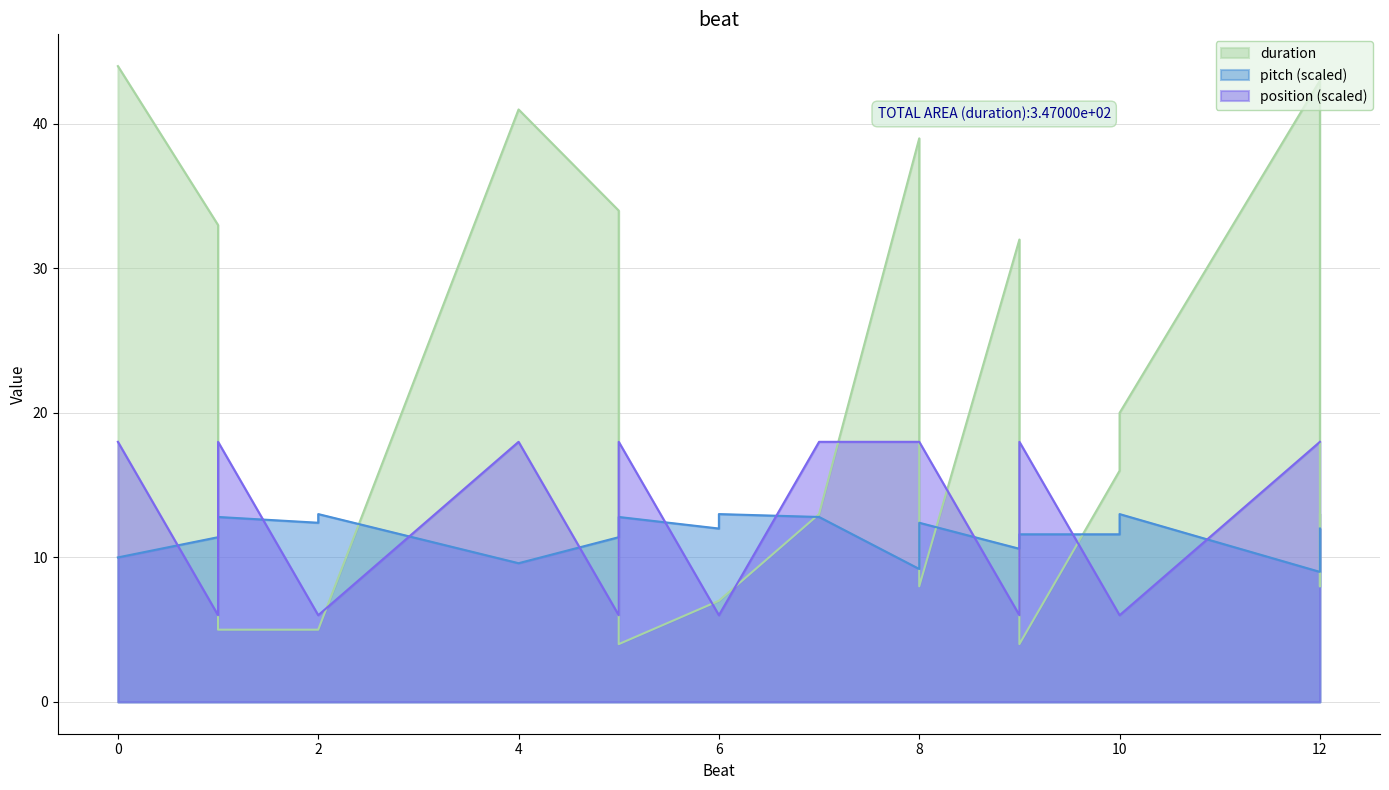

Which series has the widest spread of values?

duration